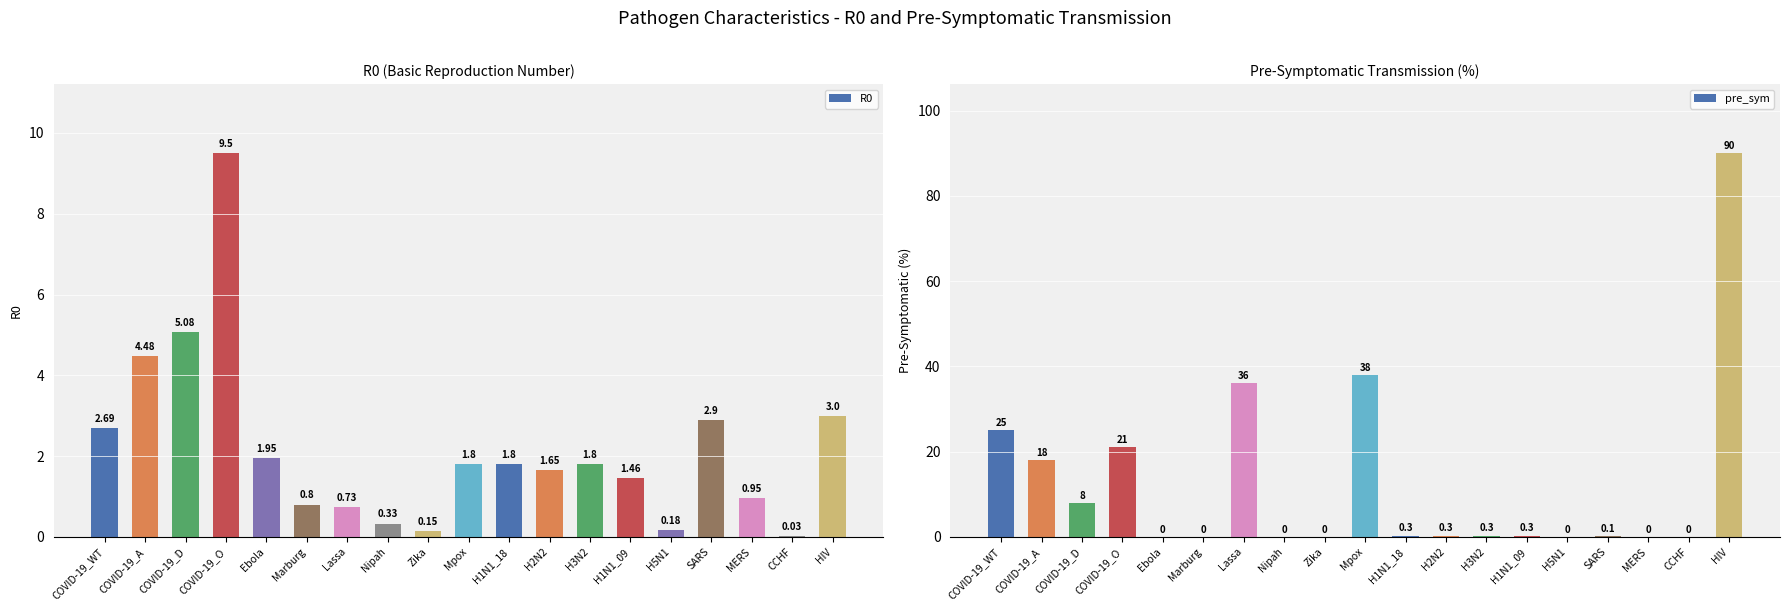

Between SARS and Ebola, which is larger?

SARS